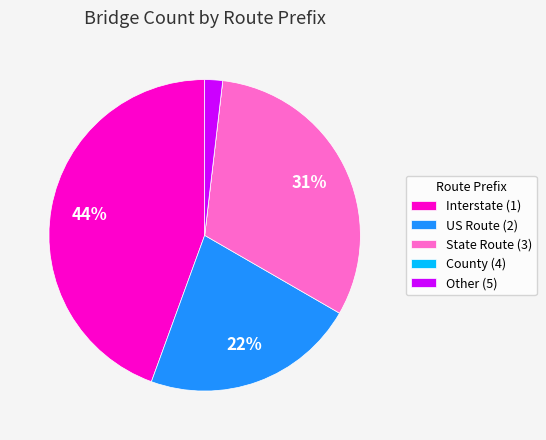

Which has a higher value, Other (5) or US Route (2)?

US Route (2)